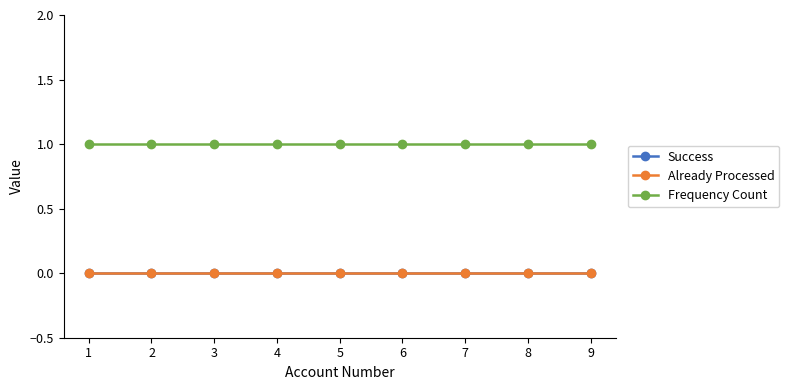

Reading left to right, what are all the values shown in this chart?

Success: 0	0	0	0	0	0	0	0	0
Already Processed: 0	0	0	0	0	0	0	0	0
Frequency Count: 1	1	1	1	1	1	1	1	1